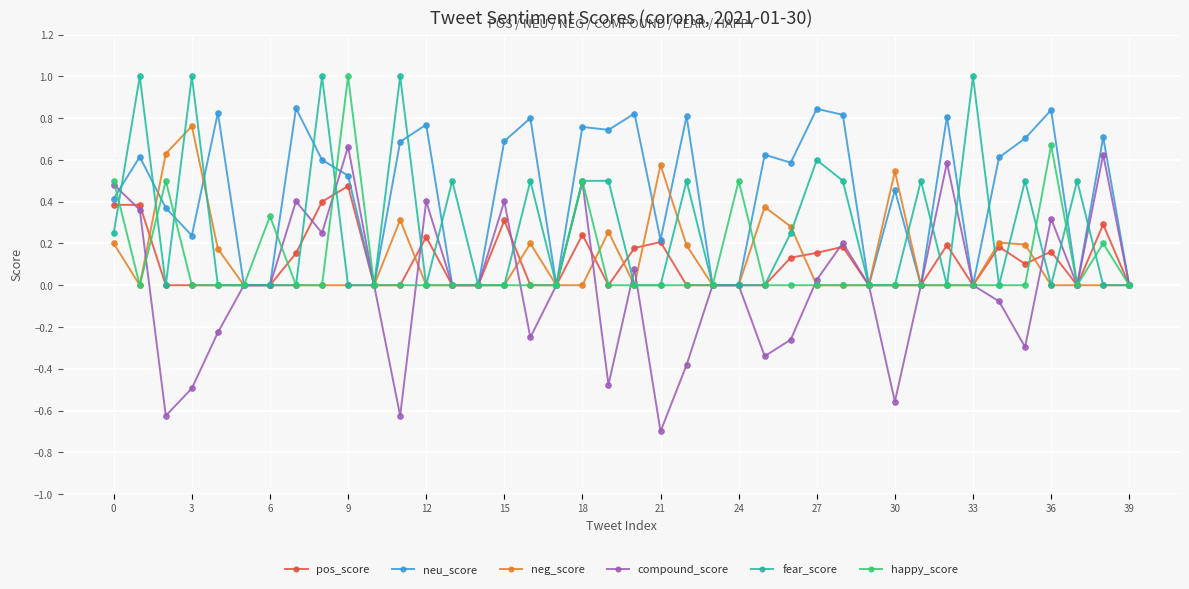

Which series has the largest range (max minus min)?

compound_score